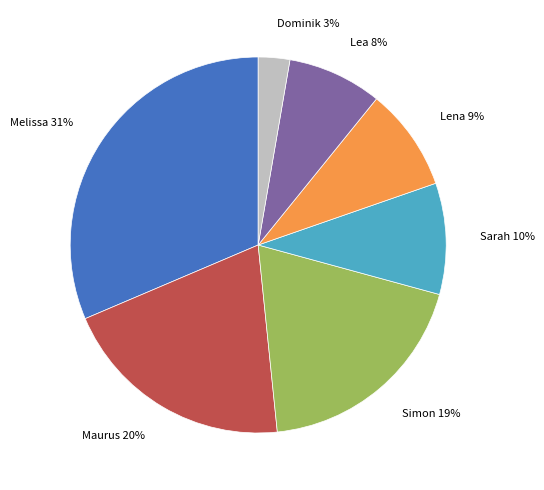

To the nearest percent, what percentage of the pie is Maurus?

20%